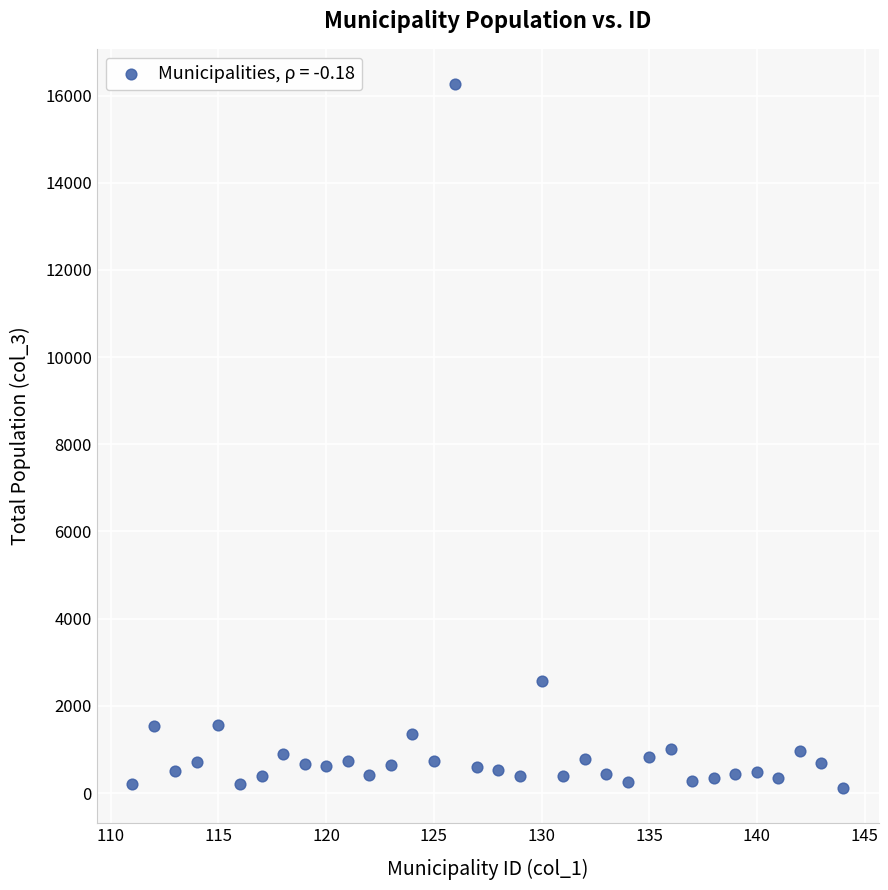

What Y value in the scatter plot is closest to 8191?

2577